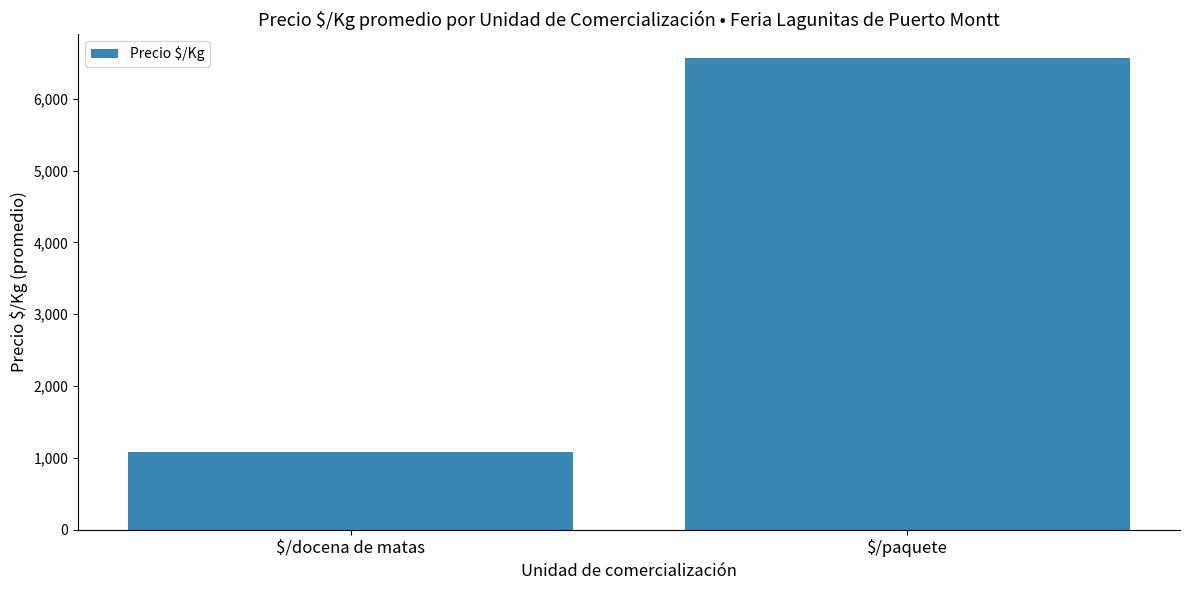

List the labels in order of value, largest first.

$/paquete, $/docena de matas